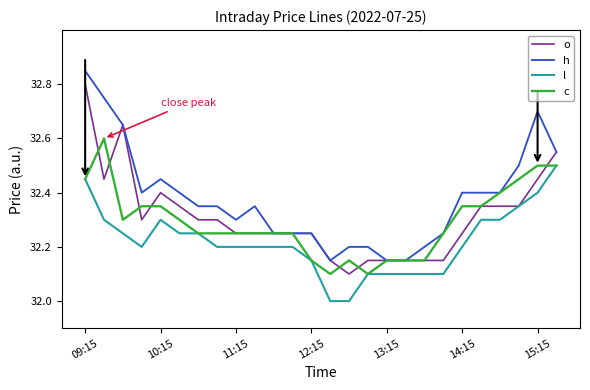

What is the smallest value displayed?

32.0